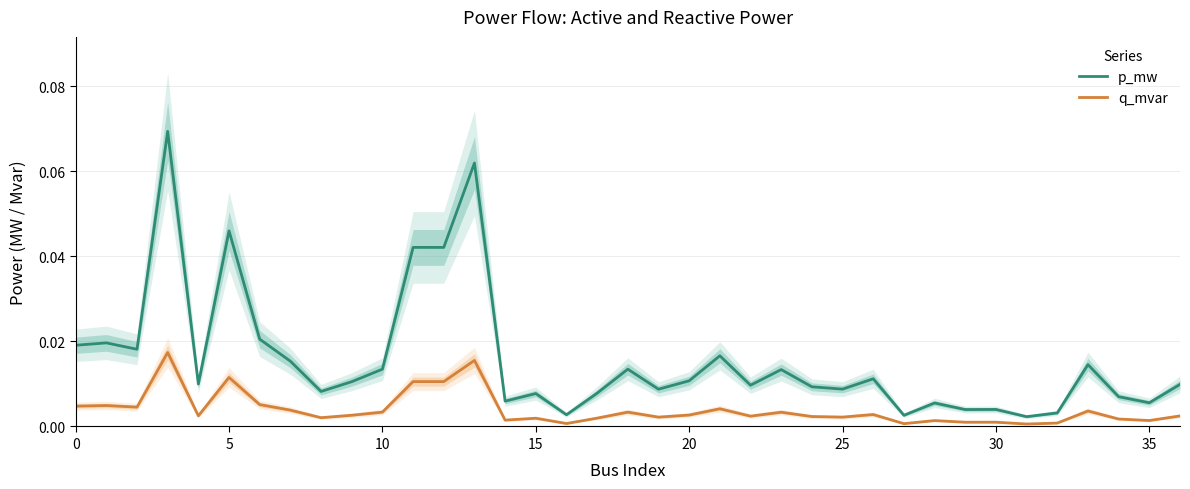

Reading right to left, transcribe all the data shown in this chart.

p_mw: 0.0	0.0	0.0	0.0	0.0	0.0	0.0	0.0	0.0	0.0	0.0	0.0	0.0	0.0	0.0	0.0	0.0	0.0	0.0	0.0	0.0	0.0	0.0	0.1	0.0	0.0	0.0	0.0	0.0	0.0	0.0	0.0	0.0	0.1	0.0	0.0	0.0
q_mvar: 0.0	0.0	0.0	0.0	0.0	0.0	0.0	0.0	0.0	0.0	0.0	0.0	0.0	0.0	0.0	0.0	0.0	0.0	0.0	0.0	0.0	0.0	0.0	0.0	0.0	0.0	0.0	0.0	0.0	0.0	0.0	0.0	0.0	0.0	0.0	0.0	0.0